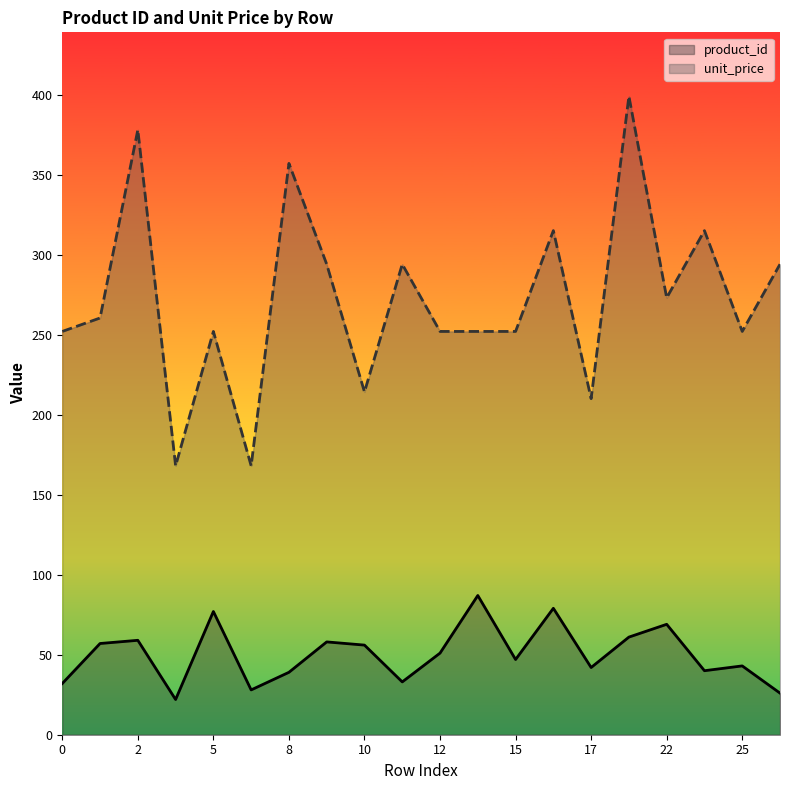

What is the total value across all series at 15?

299.0